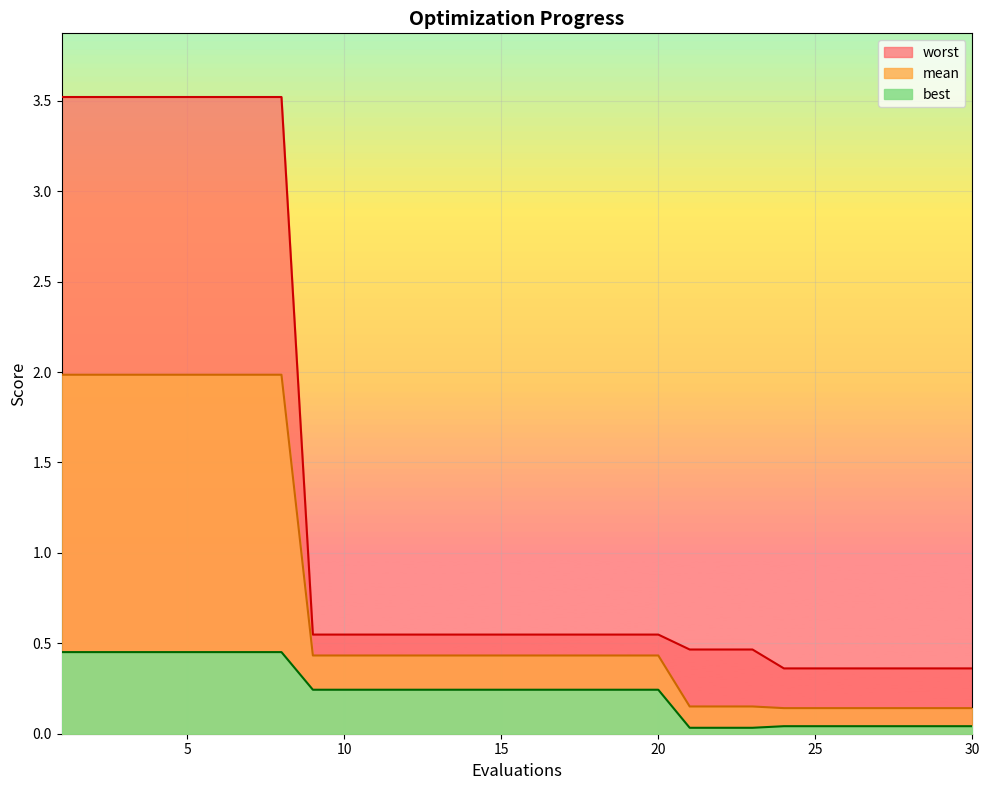

List the labels in order of best value, largest first.

1, 2, 3, 4, 5, 6, 7, 8, 9, 10, 11, 12, 13, 14, 15, 16, 17, 18, 19, 20, 24, 25, 26, 27, 28, 29, 30, 21, 22, 23